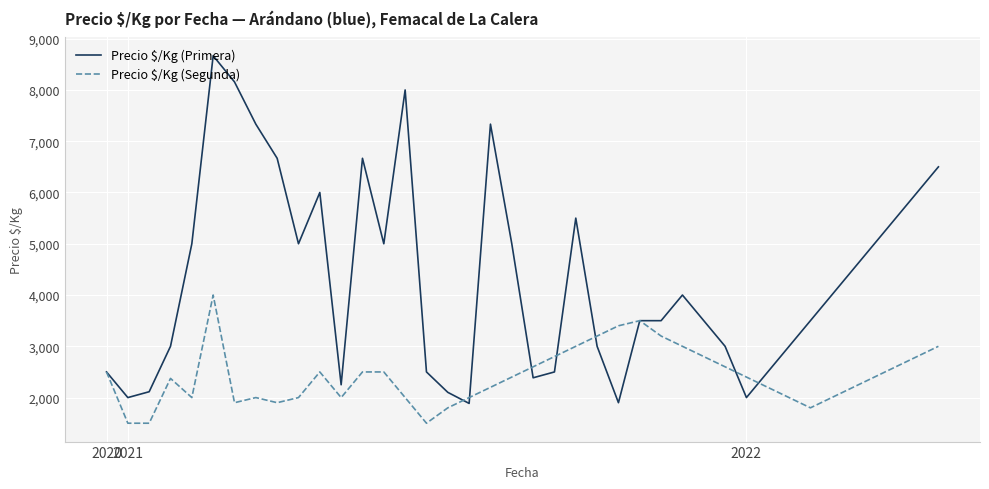

Which series has the largest total across all categories?

Precio $/Kg (Primera)